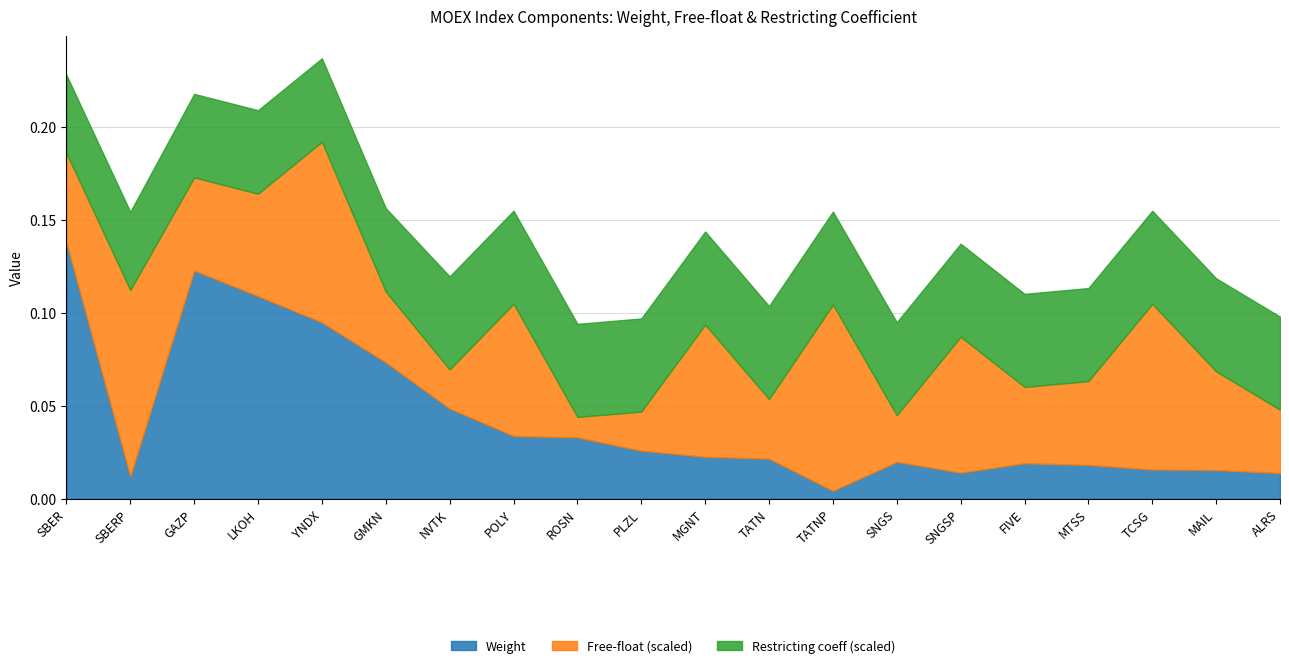

At which category does Weight reach its first local peak?

GAZP